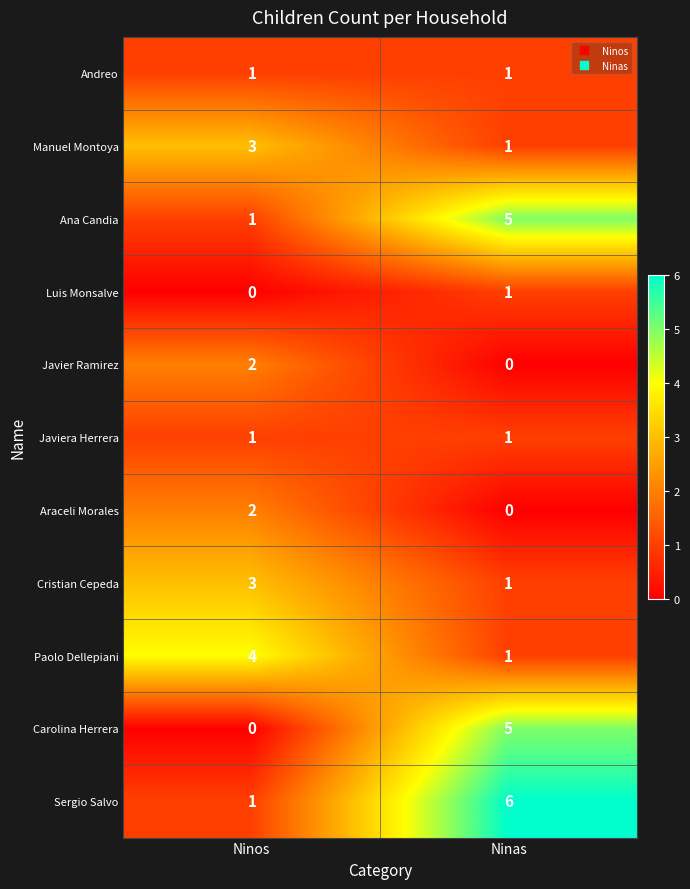

Count the number of categories in the chart.

2